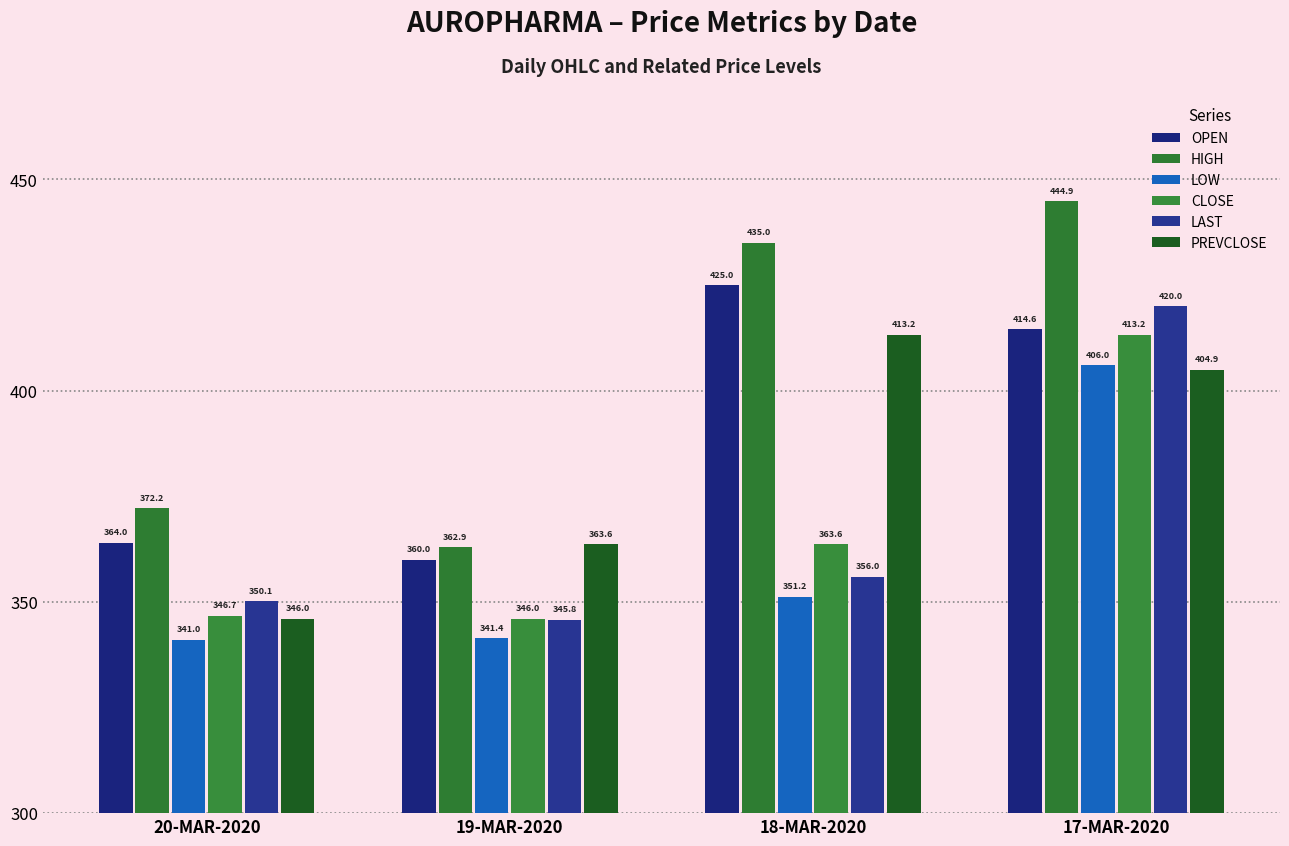

How many bars are there in total?

24